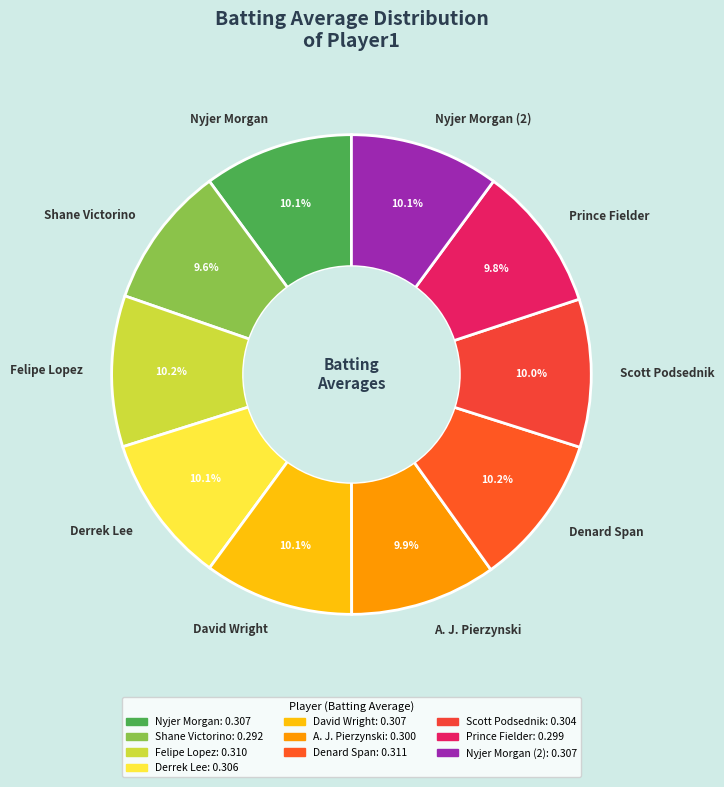

What is the total percentage of Nyjer Morgan (2) and Denard Span?

20.3%